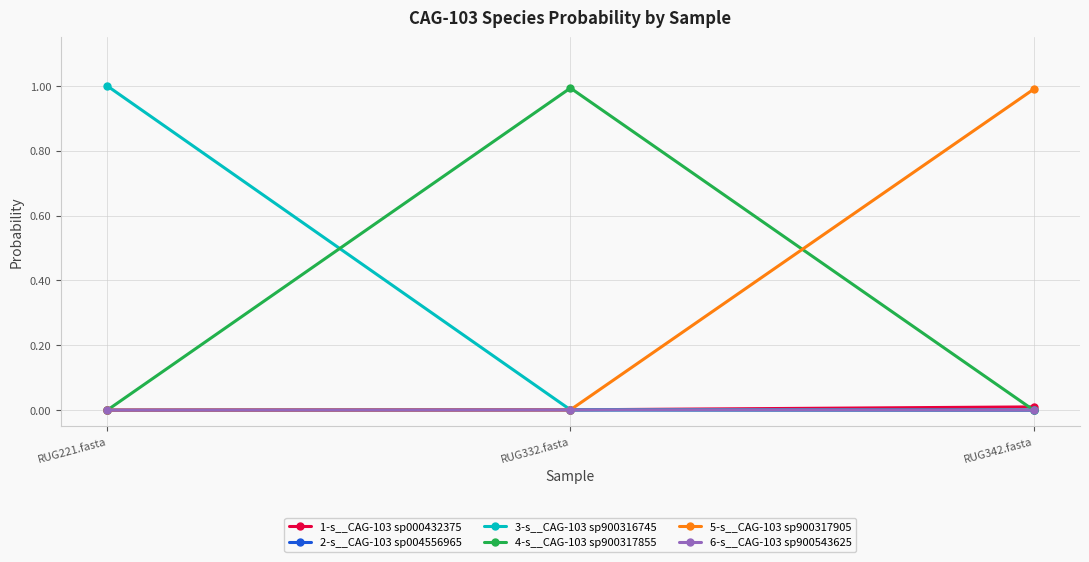

Is this an area chart (filled region under the line)?

No